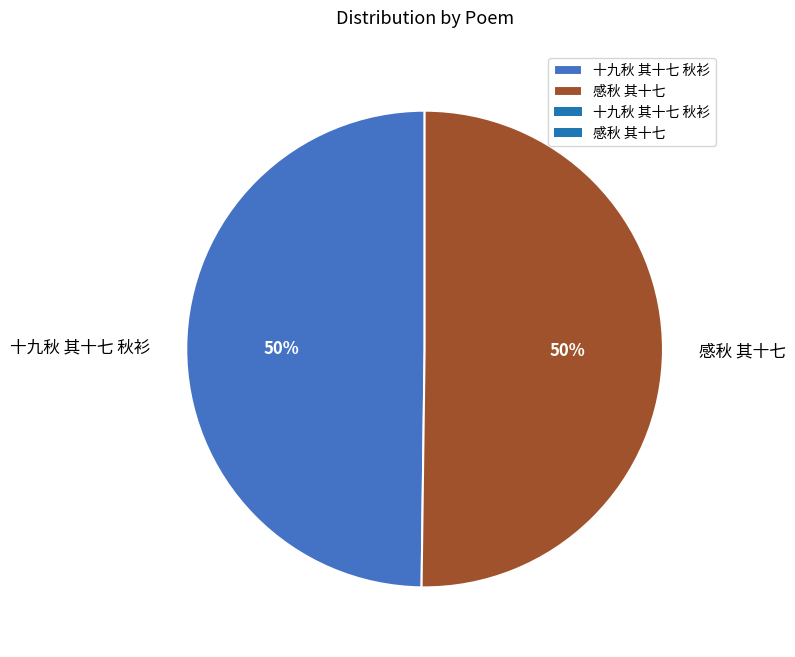

How many segments does this pie chart have?

2